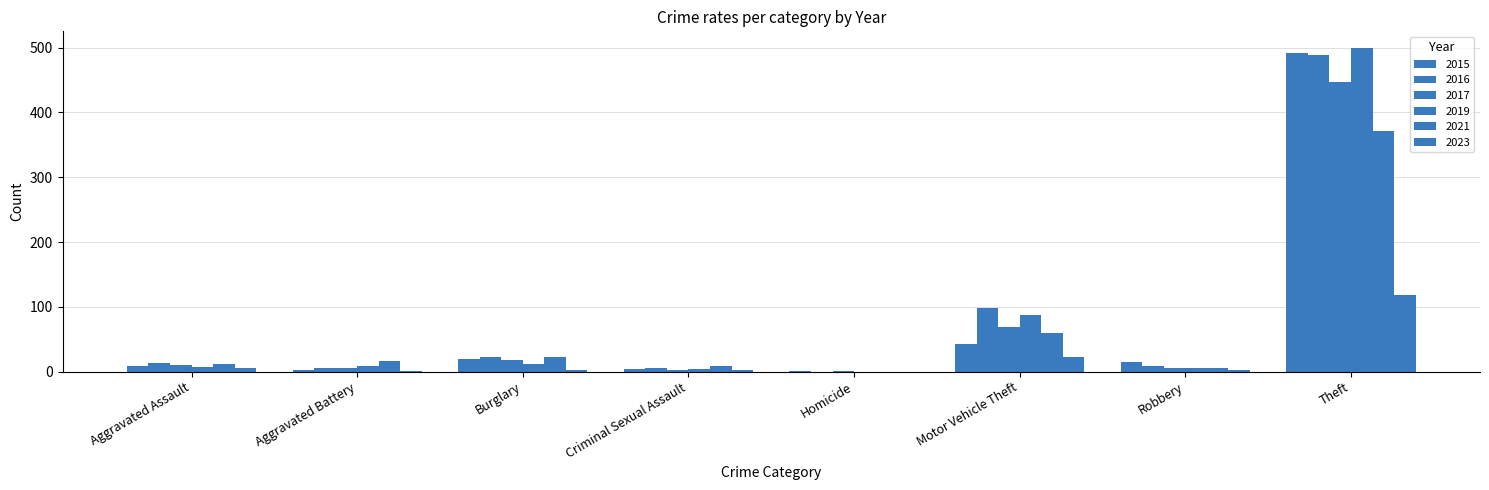

What is the difference between the 2015 values at Aggravated Battery and Motor Vehicle Theft?

40